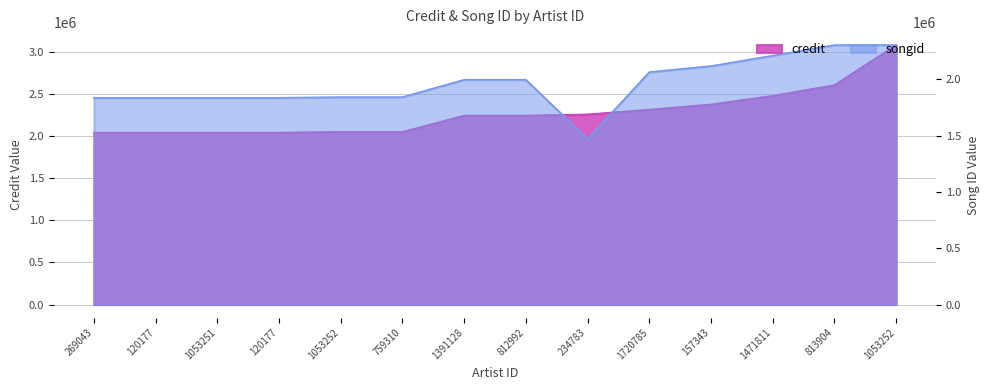

What is the difference between the songid values at 1053252 and 120177?

5929